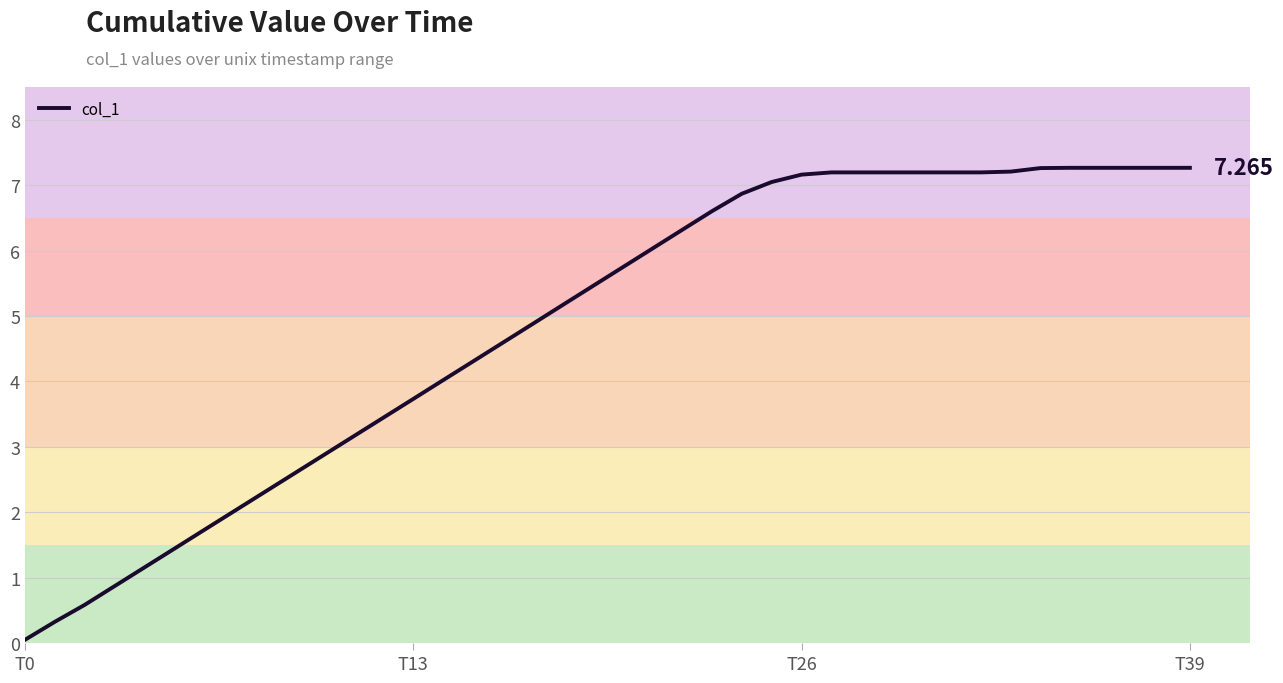

Reading right to left, list all the values displayed in this chart.

7.3	7.3	7.3	7.3	7.3	7.3	7.2	7.2	7.2	7.2	7.2	7.2	7.2	7.2	7.0	6.9	6.6	6.3	6.0	5.7	5.5	5.2	4.9	4.6	4.3	4.0	3.7	3.4	3.2	2.9	2.6	2.3	2.0	1.7	1.4	1.2	0.9	0.6	0.3	0.1